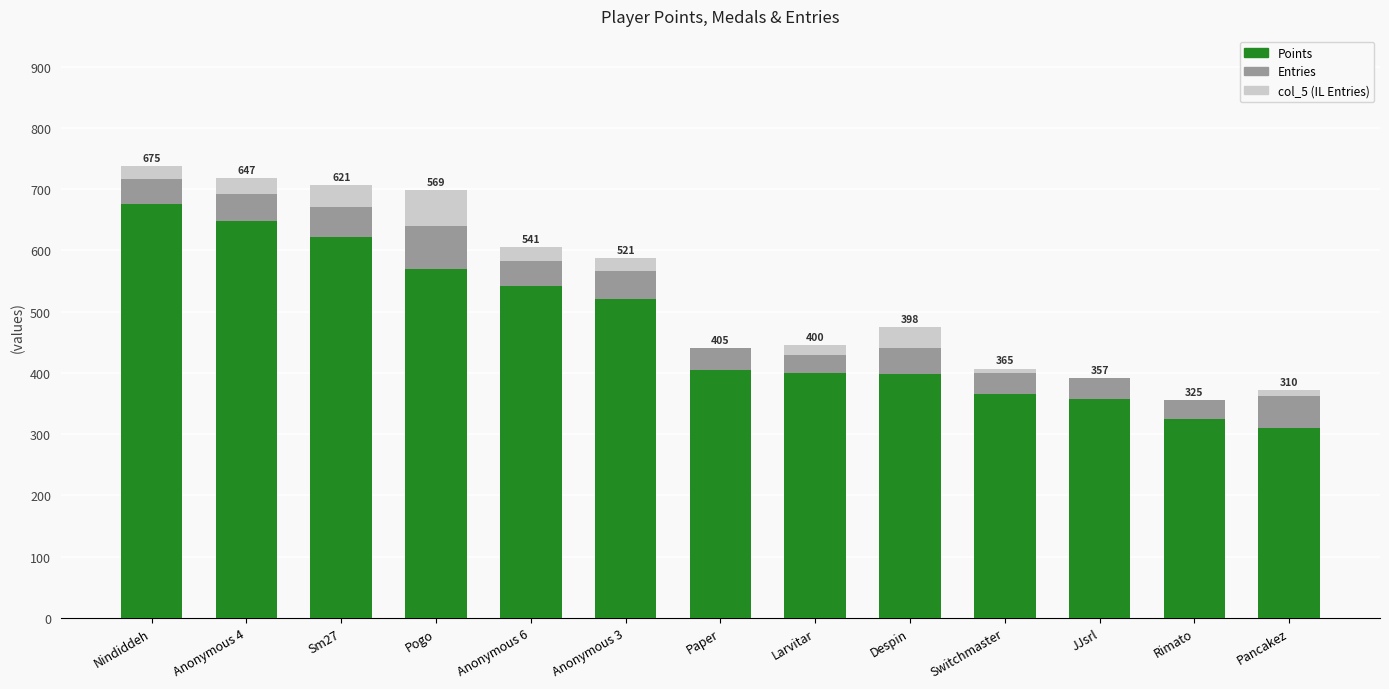

What is the total value across all series at Switchmaster?

407